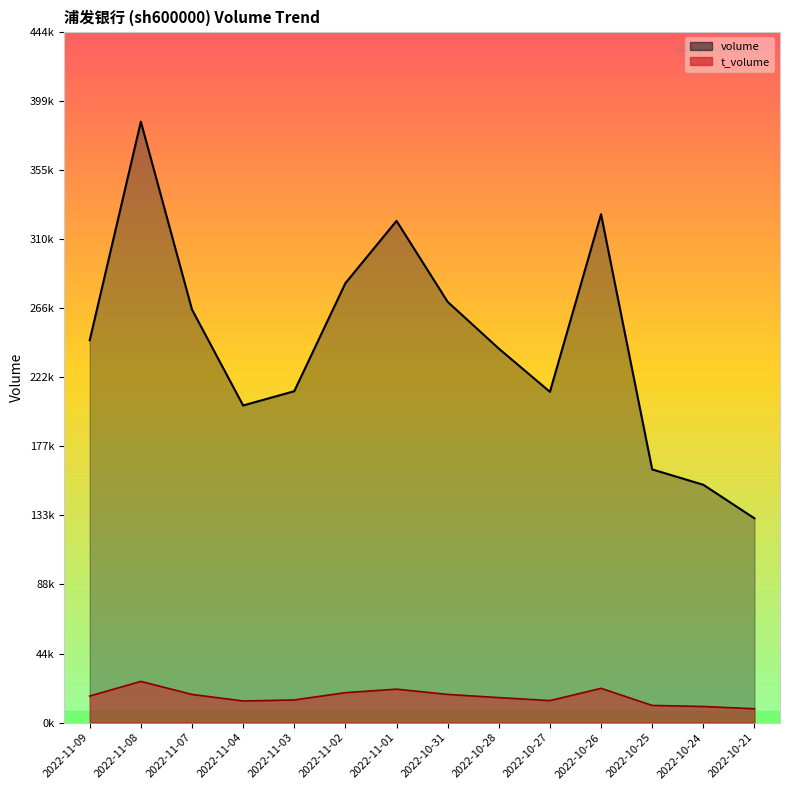

True or false: volume and t_volume intersect in this chart.

False